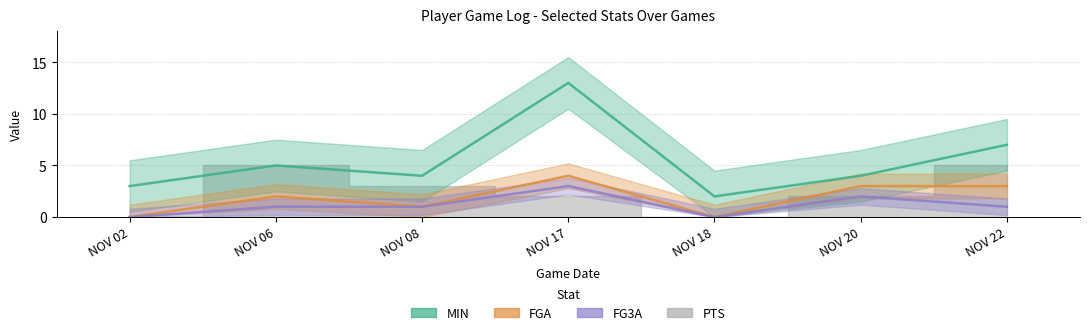

How many values in PTS are above zero?

5